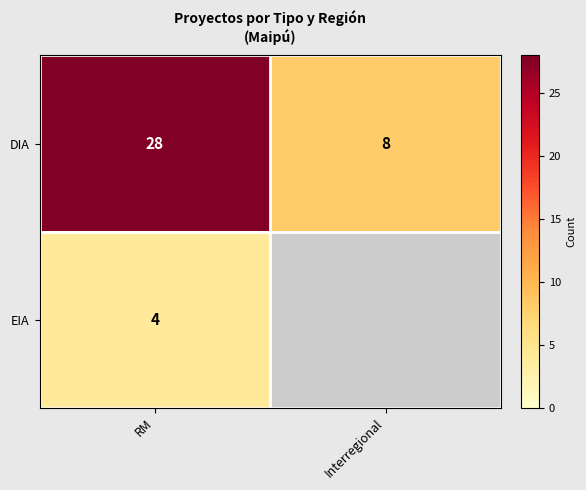

At which category is the sum across all series the highest?

RM